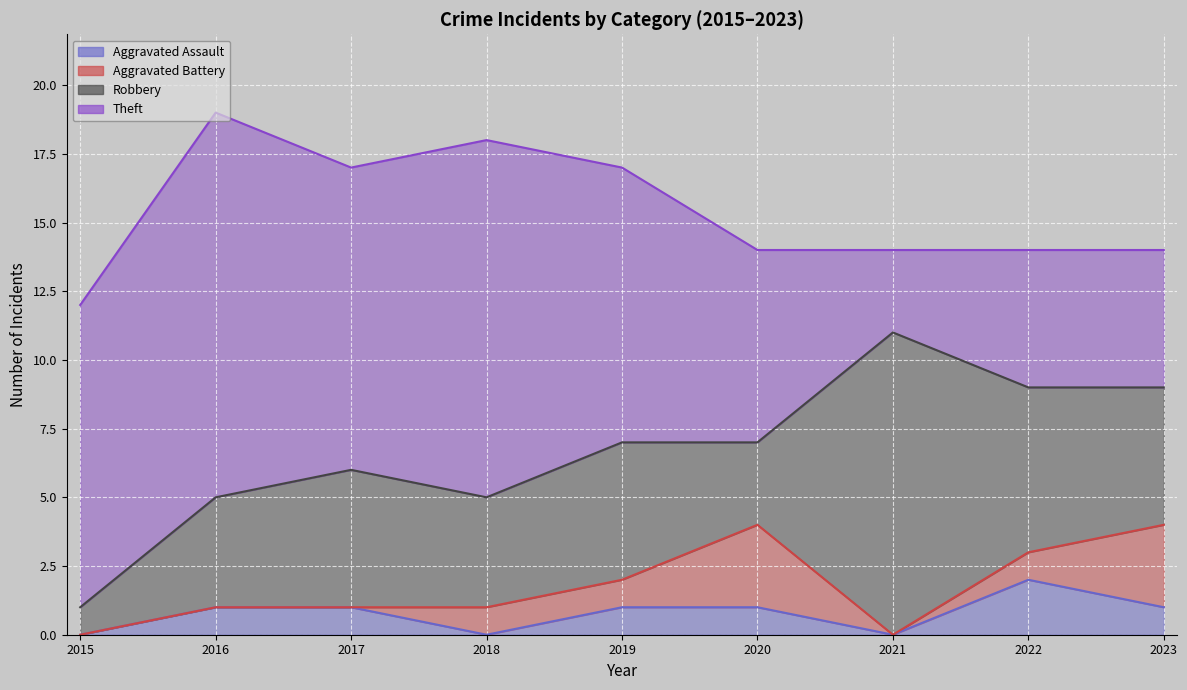

What is the value of the Aggravated Assault point at the 8th from the left?

2